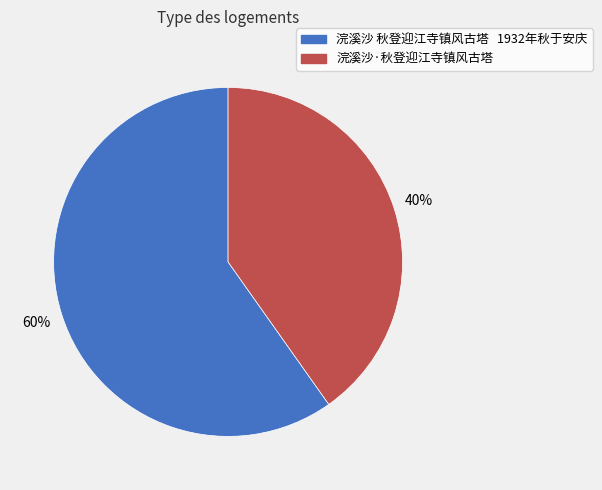

How many segments does this pie chart have?

2